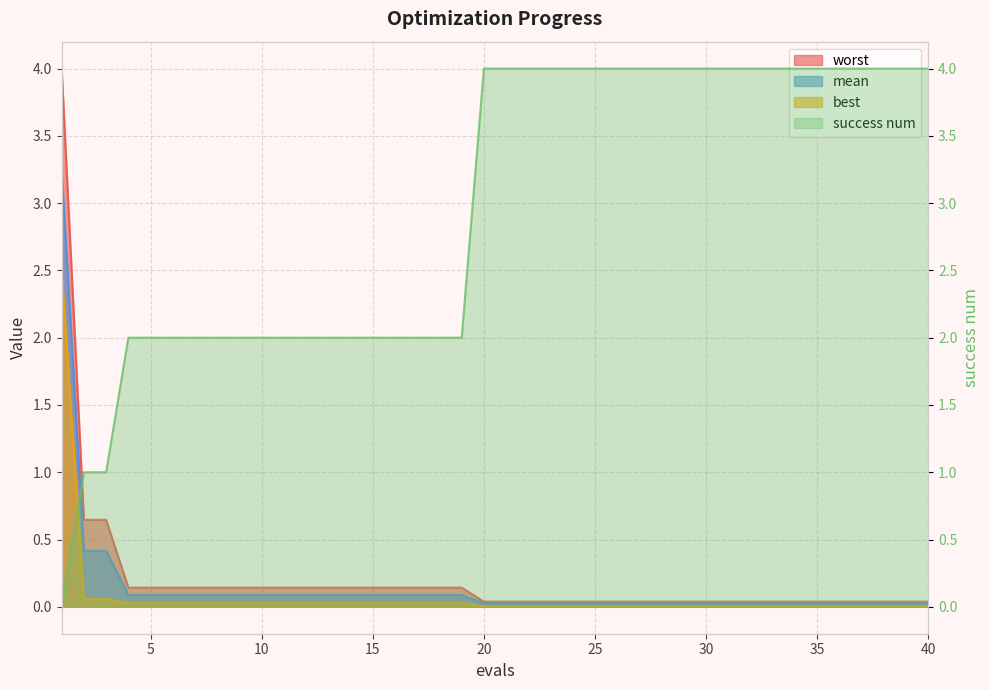

What is the total value across all series at 36?

4.1